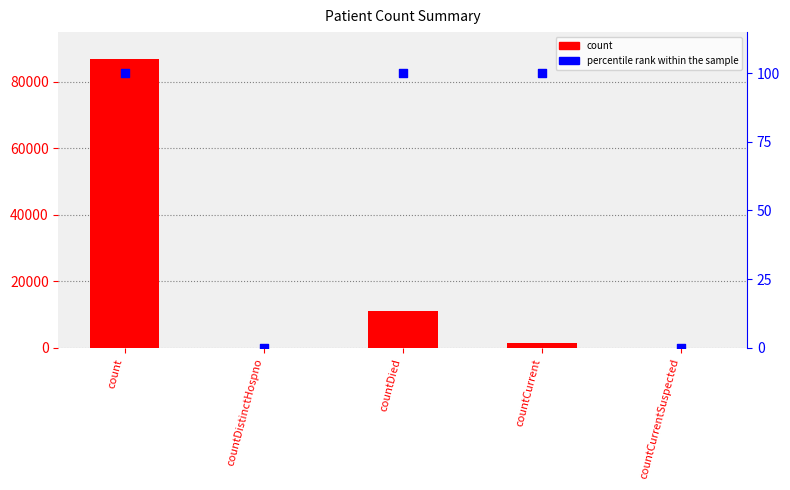

At how many categories does at least one series exceed 77790?

1